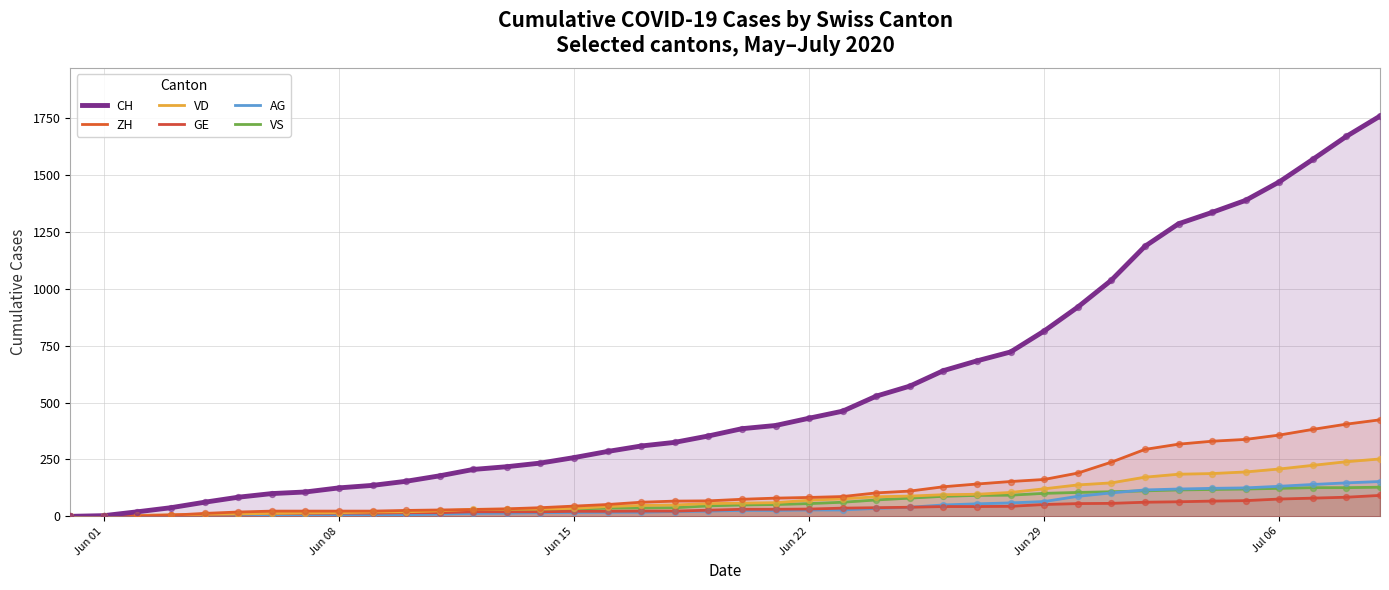

What are all the series names shown in the legend?

CH, ZH, VD, GE, AG, VS